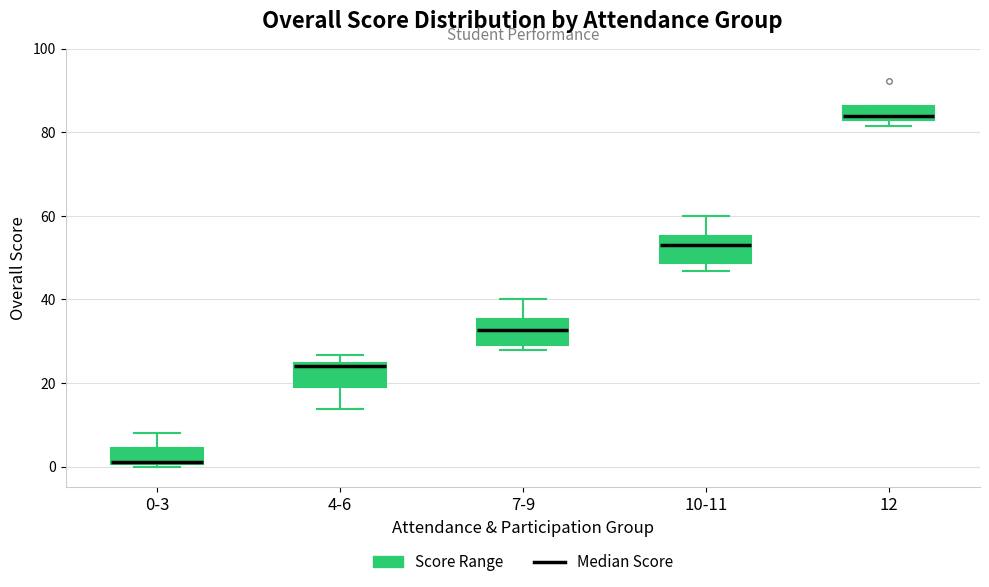

Reading left to right, read every box against the y-axis: the position of its median line, the range the box covers, and the ends of its whiskers. The values are not printed on the chart, so give them approximately, as read against the axis.

0-3: median 2, box 0 to 4, whiskers 0 to 8
4-6: median 24 (just below the box's upper edge), box 20 to 24, whiskers 14 to 26
7-9: median 32, box 30 to 36, whiskers 28 to 40
10-11: median 52, box 48 to 56, whiskers 46 to 60
12: median 84 (just above the box's lower edge), box 84 to 86, whiskers 82 to 86